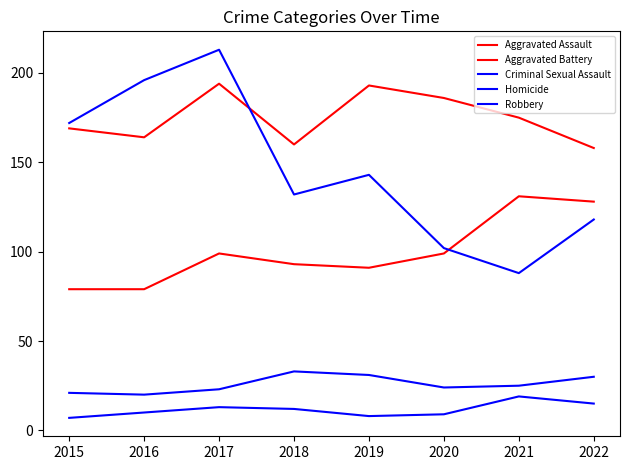

Which series has the largest total across all categories?

Aggravated Battery